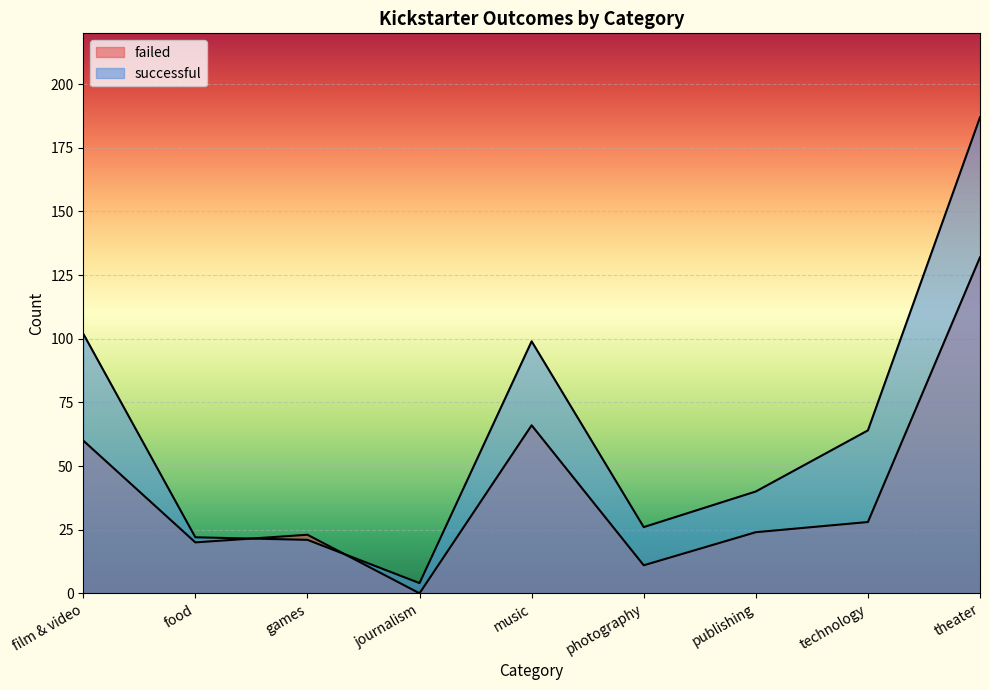

At which category is the sum across all series the highest?

theater